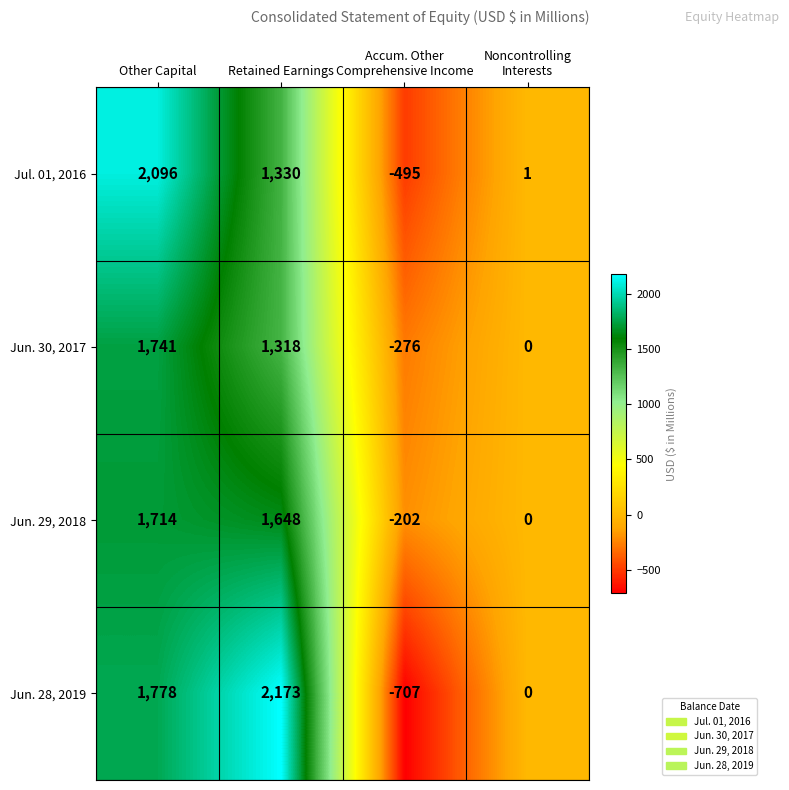

At which label does Jul. 01, 2016 first exceed 1330?

Other Capital